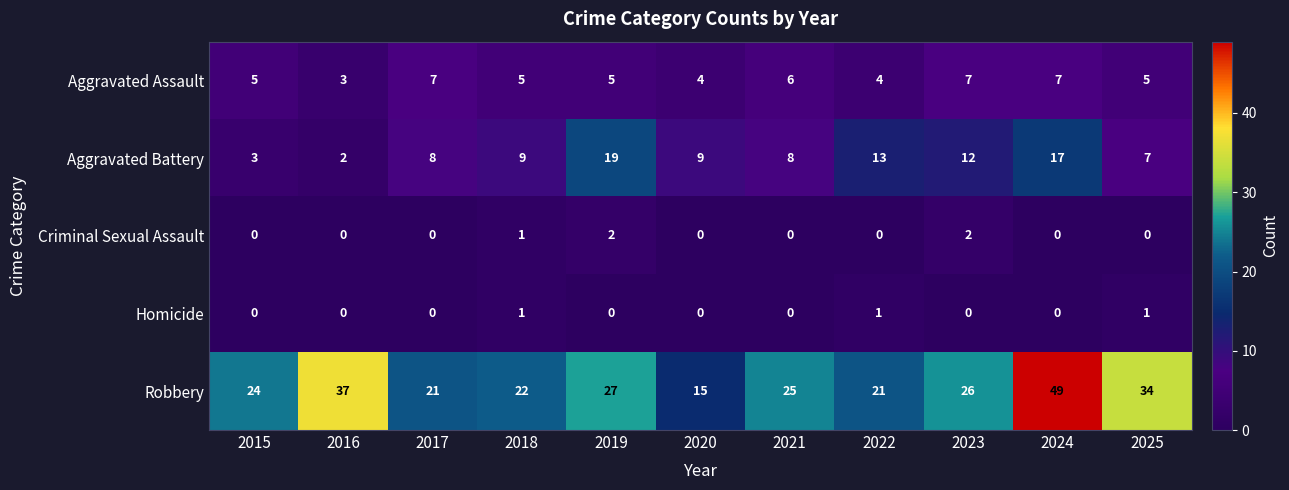

The Aggravated Battery series shows 11 at 2019. True or false?

False